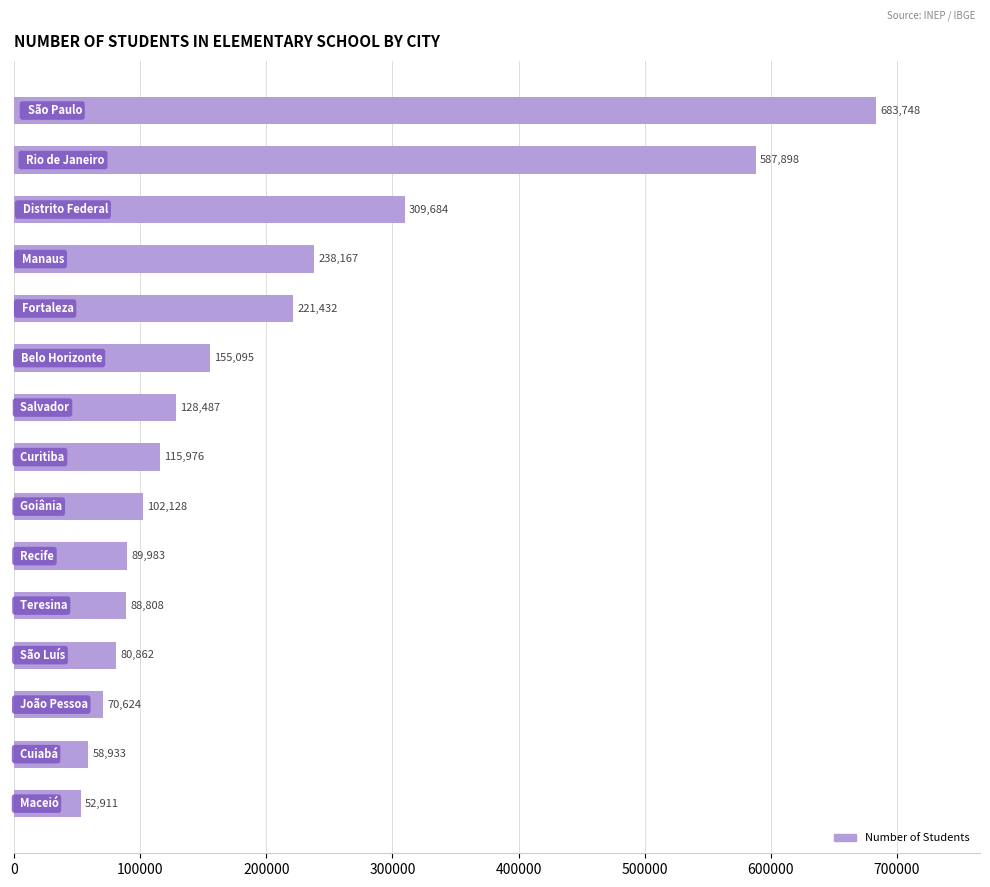

What is the average value?

198982